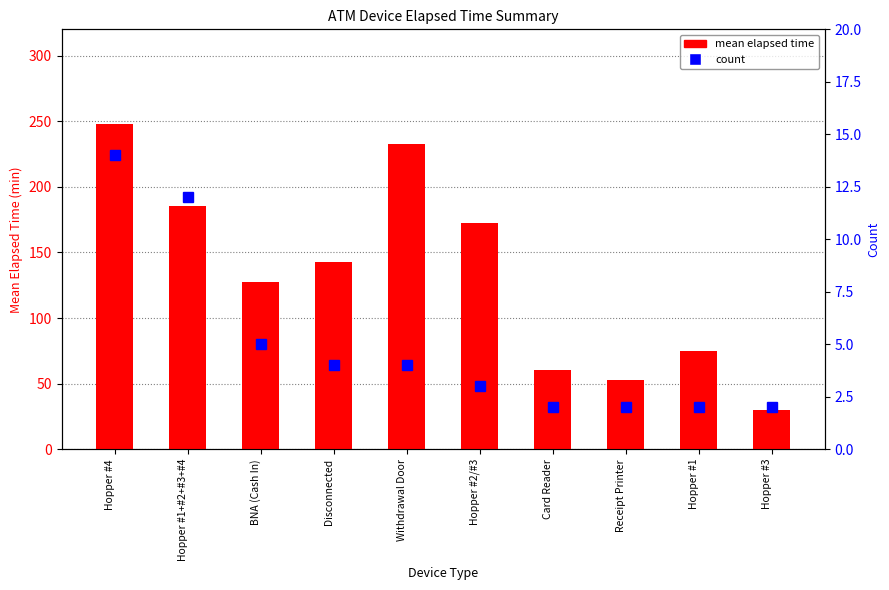

What is the sum of the mean elapsed time values at Withdrawal Door and Hopper #1?

307.5